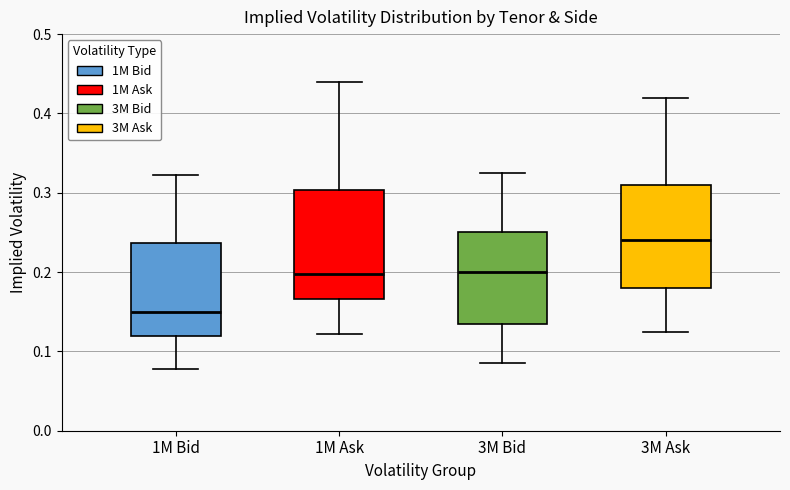

Which box has the lowest median line?

1M Bid